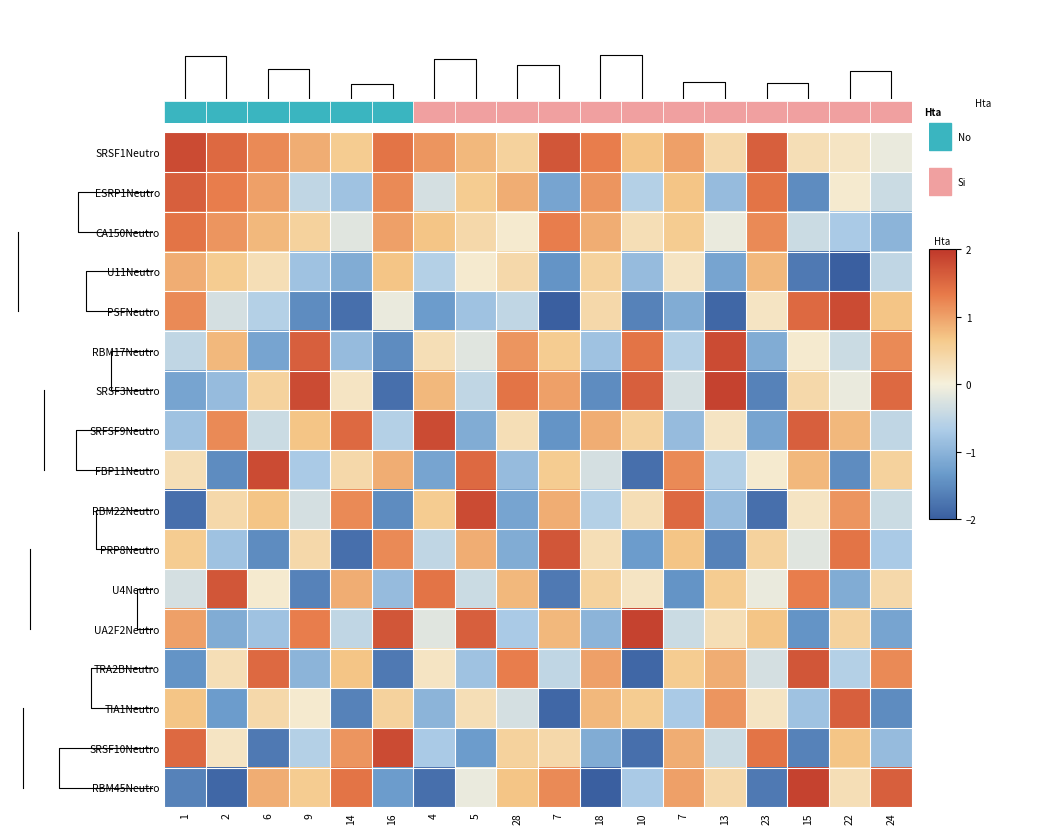

At 14, list the series in order from smallest to largest.

PSFNeutro, PRP8Neutro, TIA1Neutro, U11Neutro, RBM17Neutro, ESRP1Neutro, UA2F2Neutro, CA150Neutro, SRSF3Neutro, FBP11Neutro, SRSF1Neutro, TRA2BNeutro, U4Neutro, SRSF10Neutro, RBM22Neutro, RBM45Neutro, SRFSF9Neutro